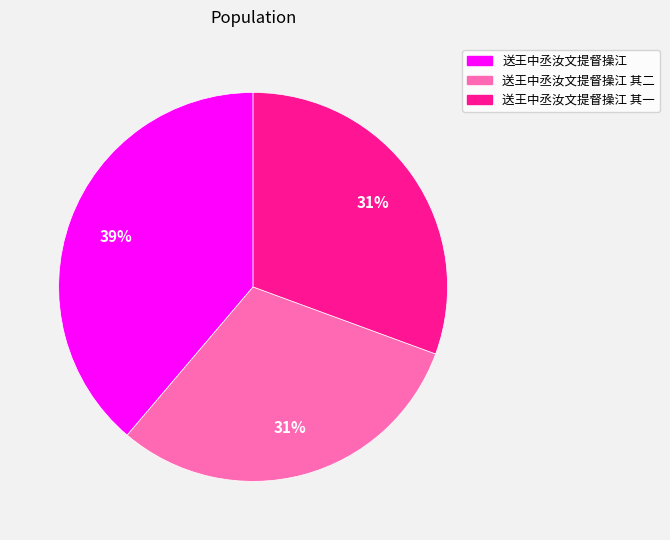

Is it true that 送王中丞汝文提督操江 其二 is 22% of the pie?

False